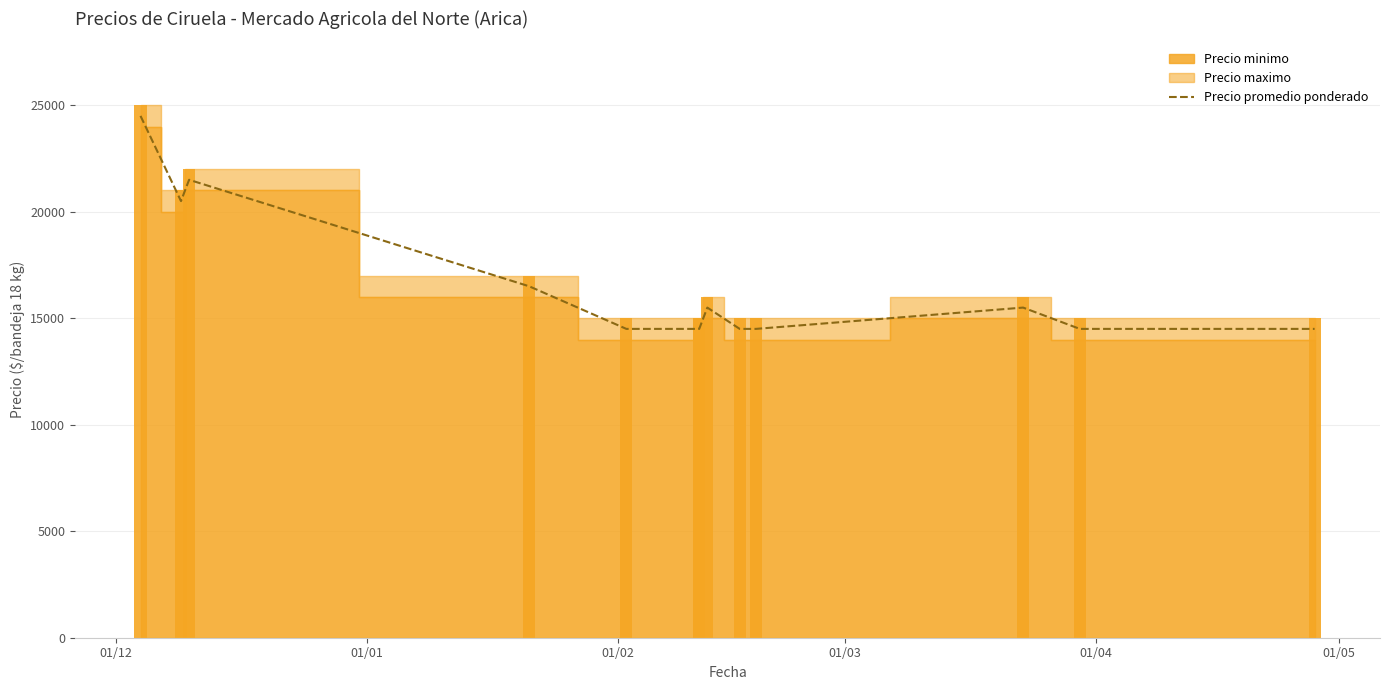

What is the label of the 6th bar from the left?

01/05